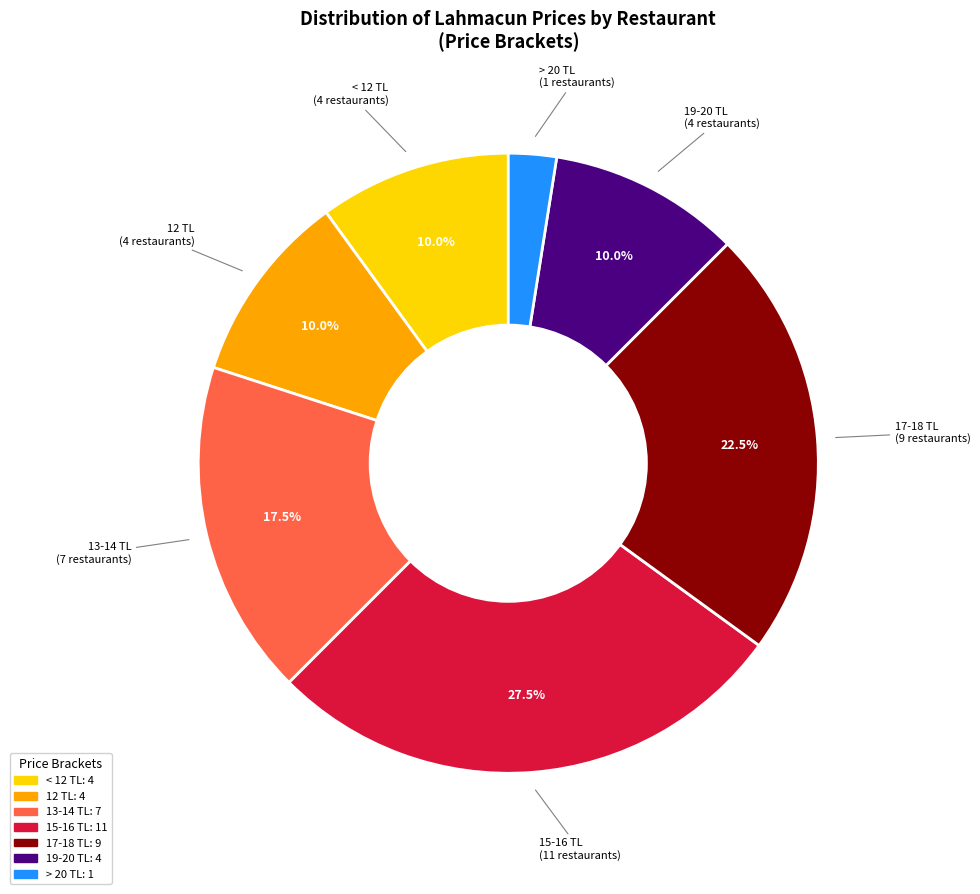

Is there a majority slice in this chart?

No